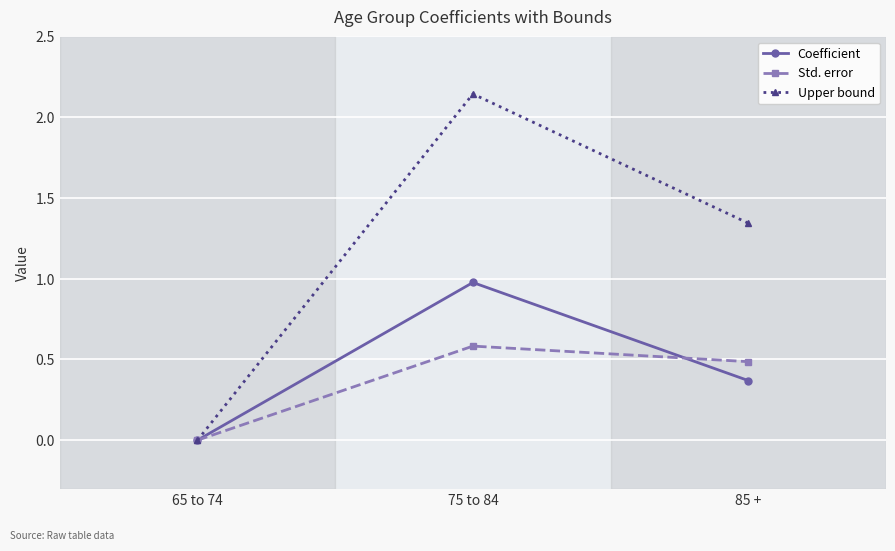

Between 65 to 74 and 75 to 84, which series saw the biggest shift?

Upper bound